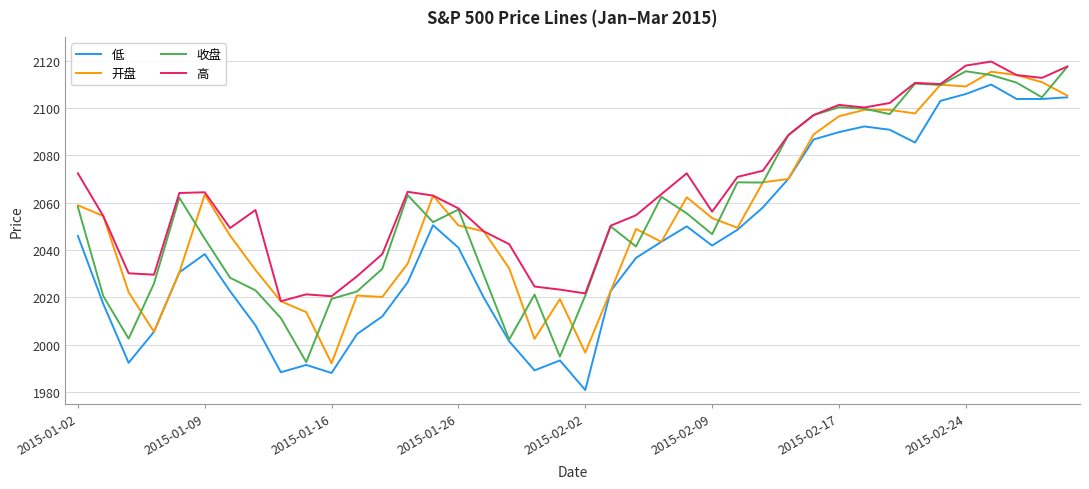

What is the difference between the maximum and minimum values in the 高 series?

101.2